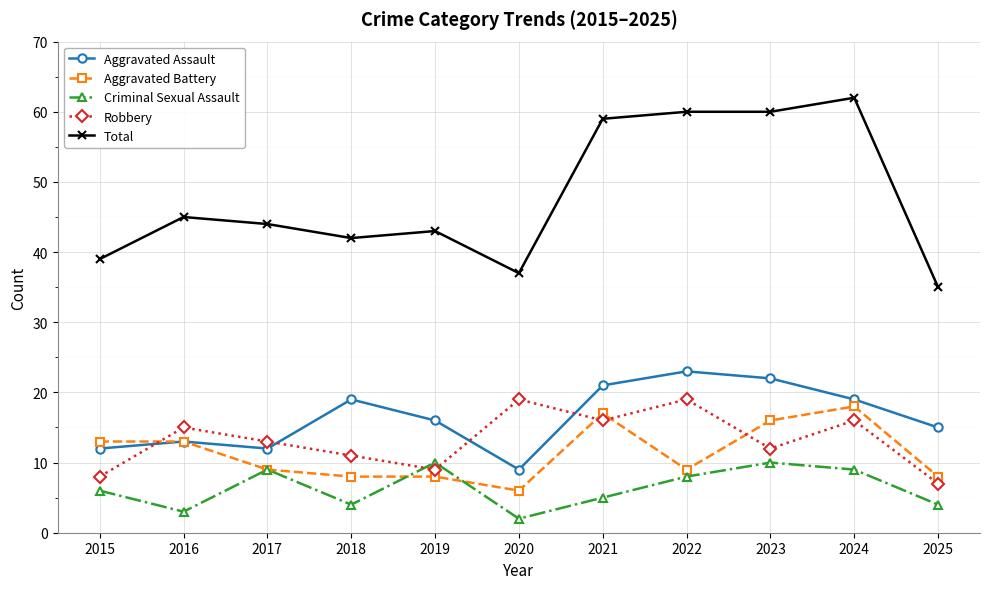

What is the highest value of the Total series?

62